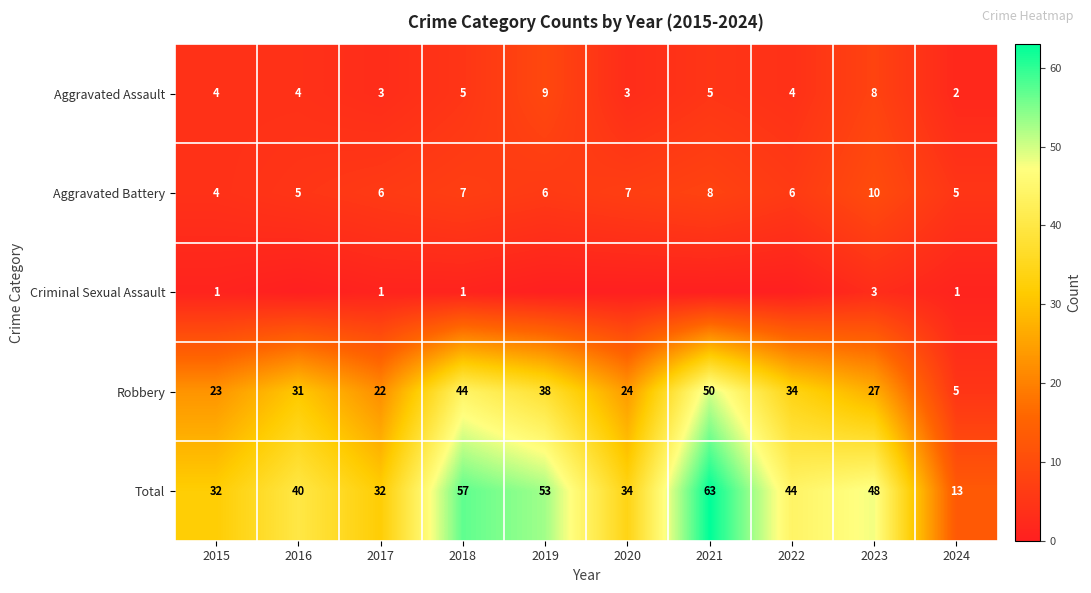

At how many categories does at least one series exceed 25?

9